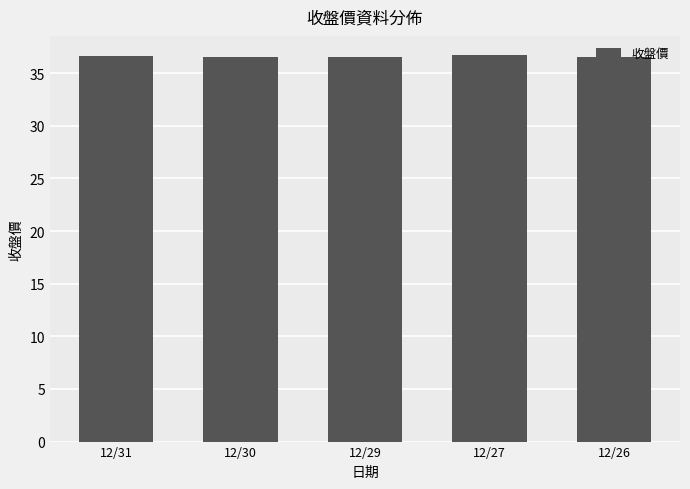

Is it true that the value at 12/26 is 36.5?

True